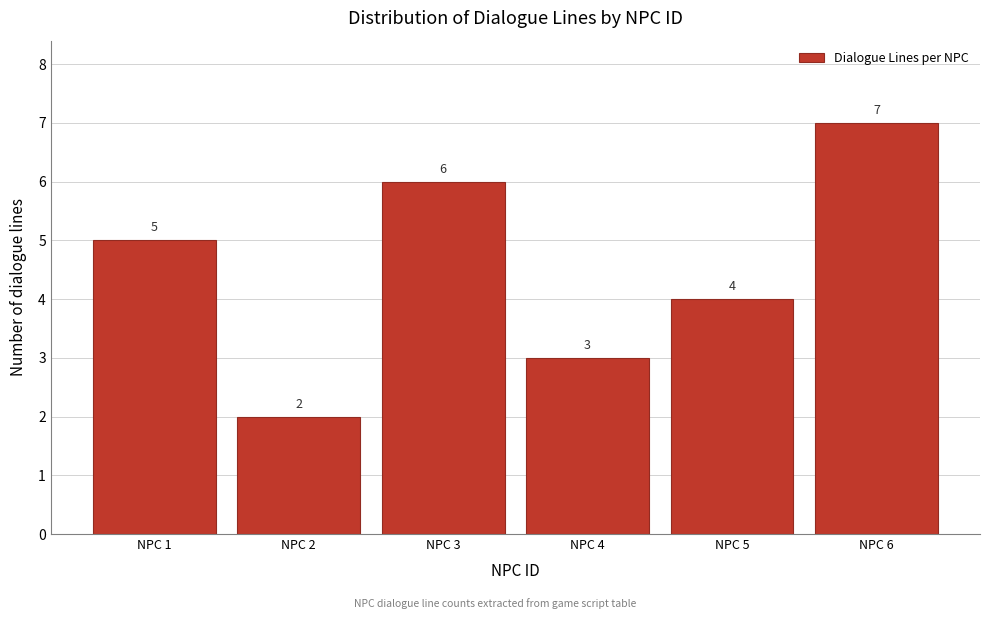

Reading right to left, transcribe all the data shown in this chart.

NPC 6=7	NPC 5=4	NPC 4=3	NPC 3=6	NPC 2=2	NPC 1=5